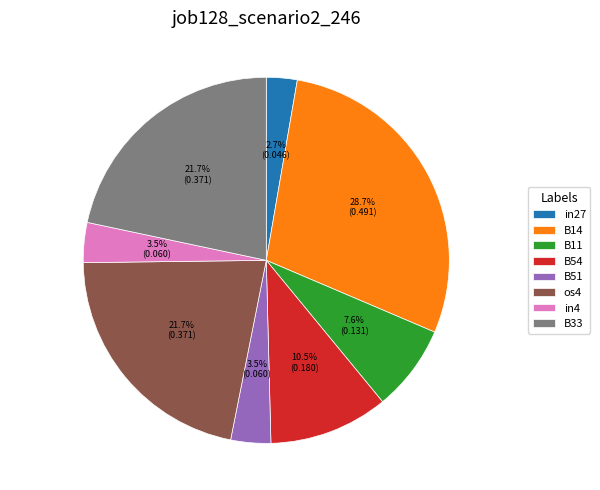

What portion of the pie excludes B51?

96.5%